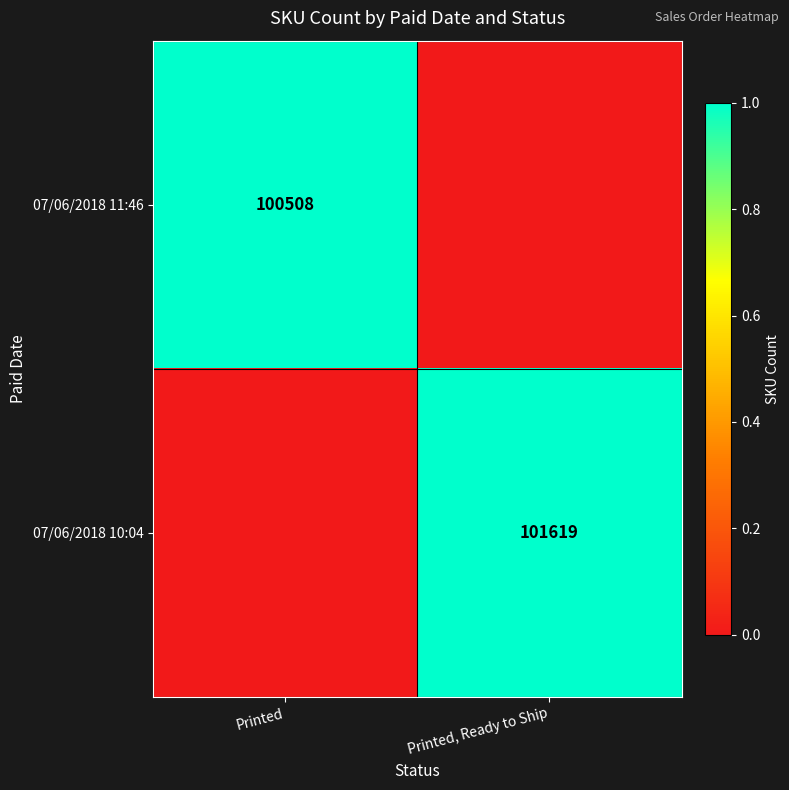

The value of 07/06/2018 10:04 at Printed, Ready to Ship is 28132. True or false?

False